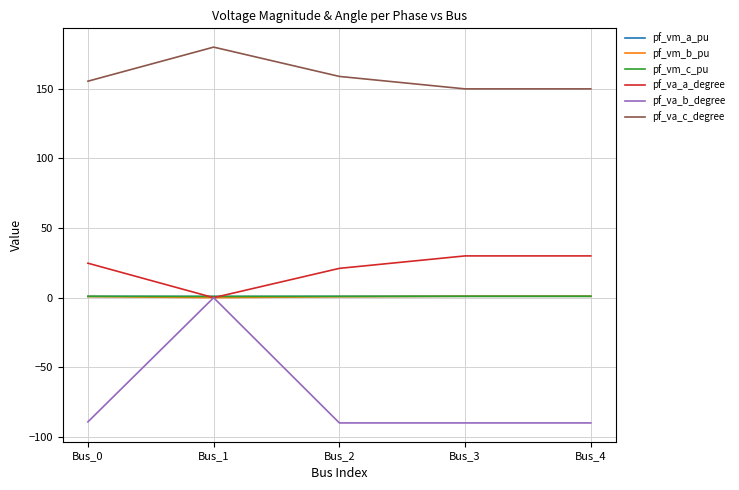

The pf_vm_b_pu series shows 0.0 at Bus_1. True or false?

True